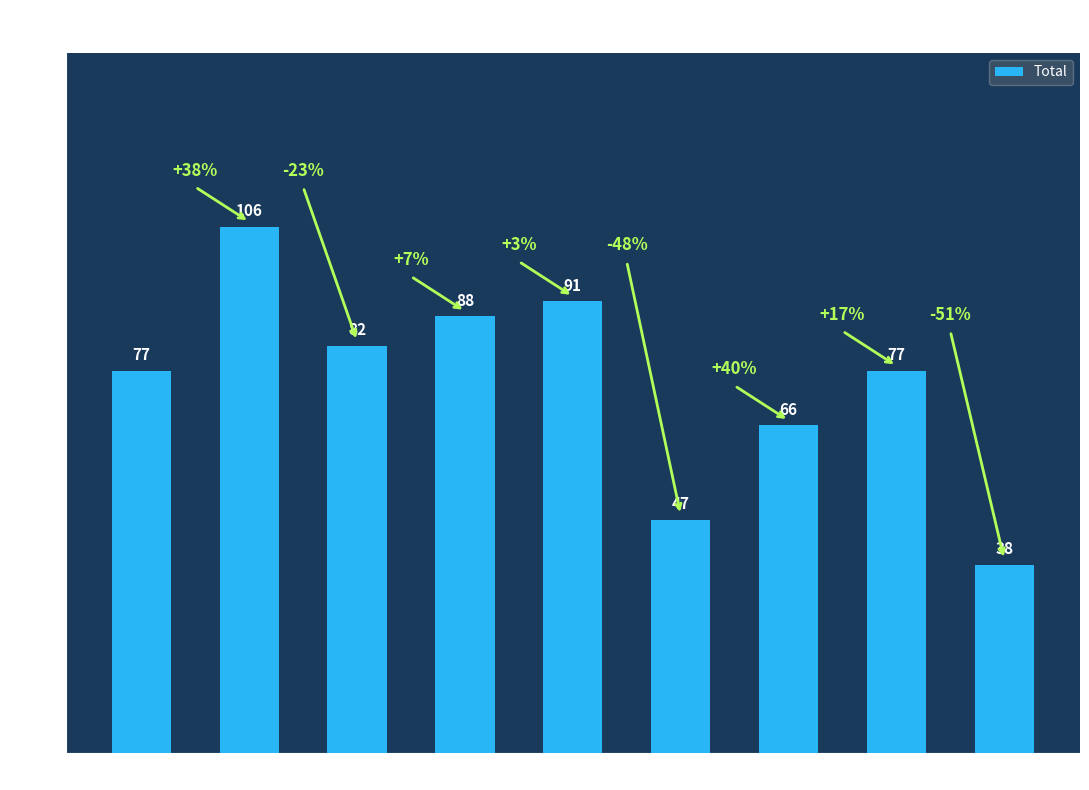

What is the ratio of the value at 2016 to the value at 2023?

2.8